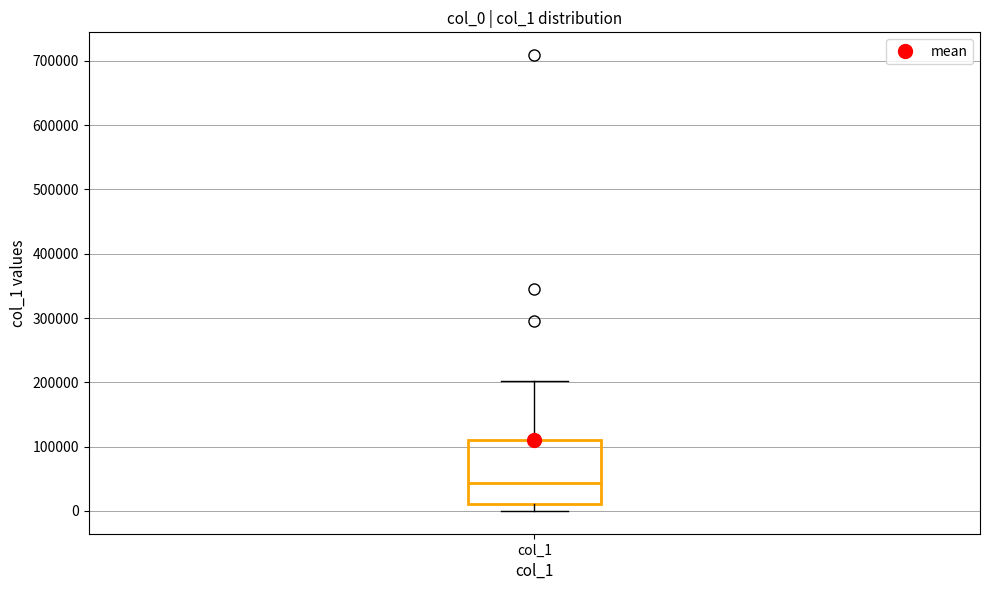

Read this box plot against the y-axis: the position of the median line, the range covered by the box, and the ends of both whiskers. The values are not printed on the chart, so give them approximately, as read against the axis.

median 40000, box 10000 to 110000, whiskers 0 to 200000